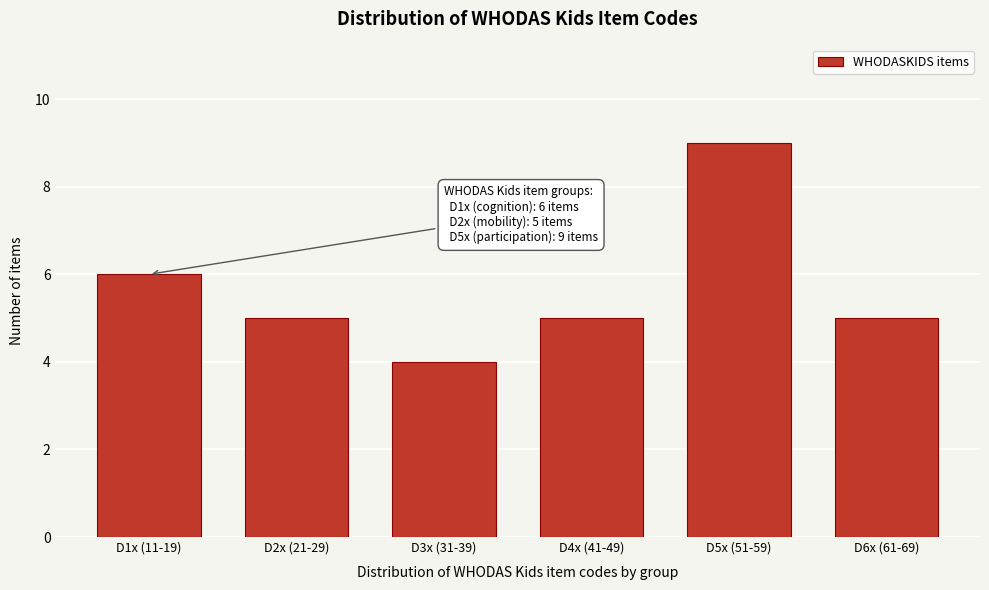

Reading left to right, transcribe all the data shown in this chart.

6	5	4	5	9	5